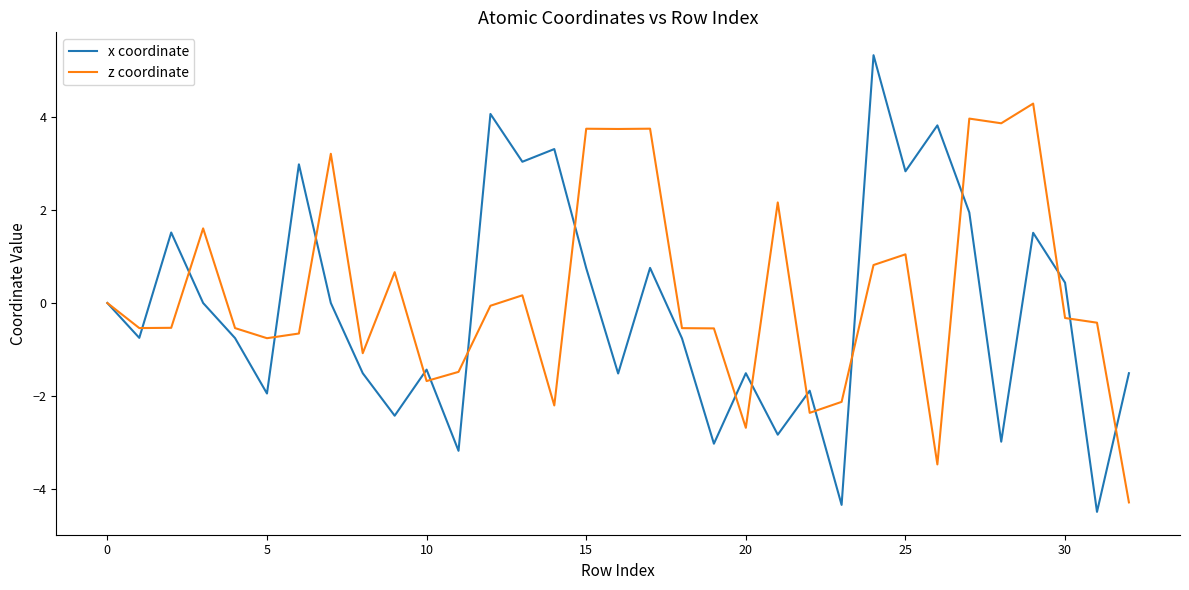

Rank the series by their maximum value, from highest to lowest.

x coordinate, z coordinate